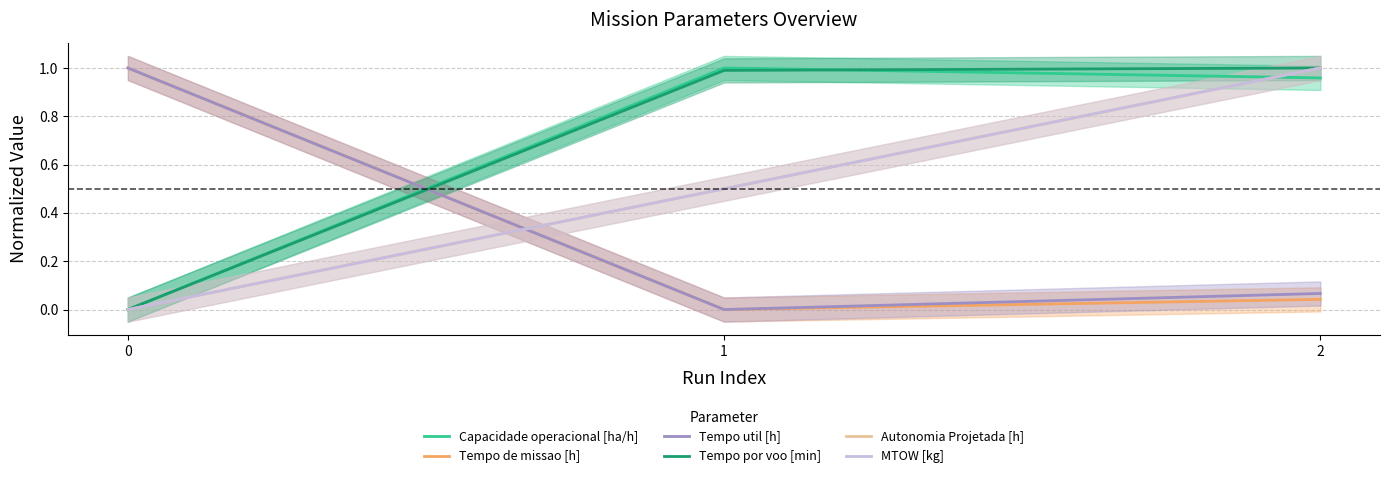

The value of Autonomia Projetada [h] at 0 is 0.4. True or false?

False